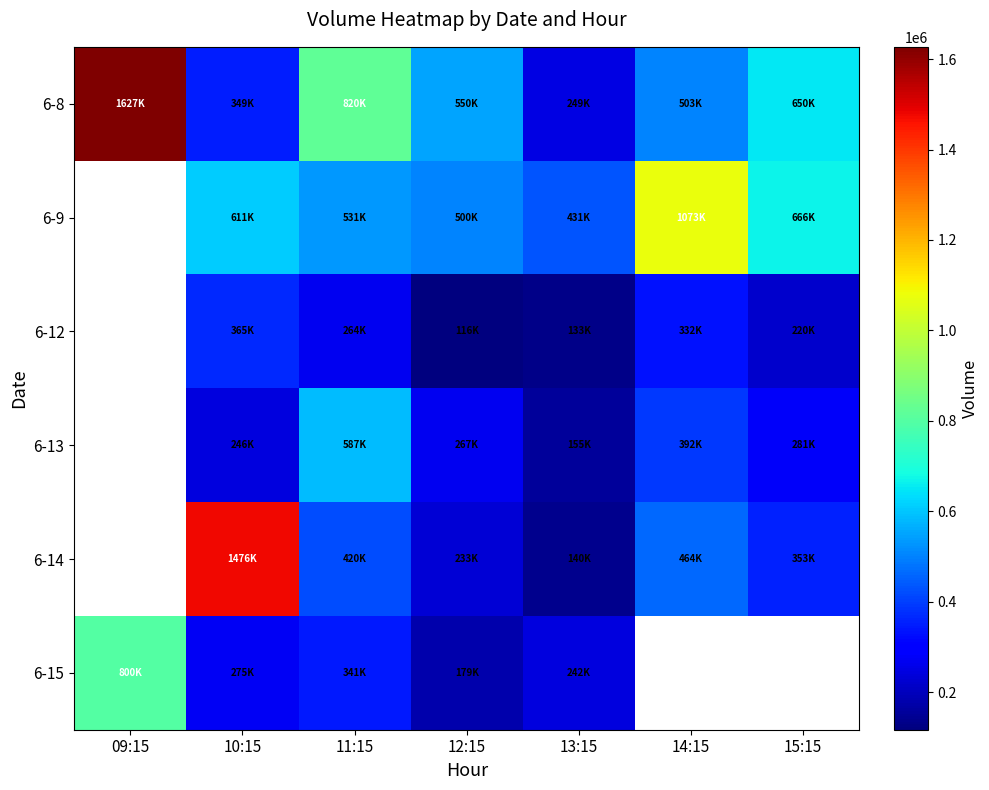

What is the maximum value shown in the chart?

1627102.0